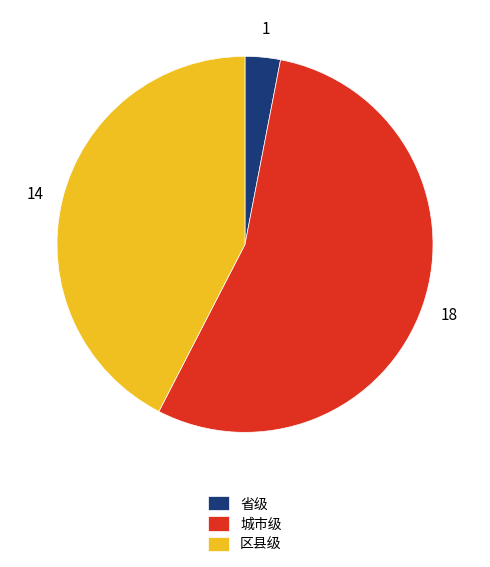

Which has a higher value, 城市级 or 省级?

城市级